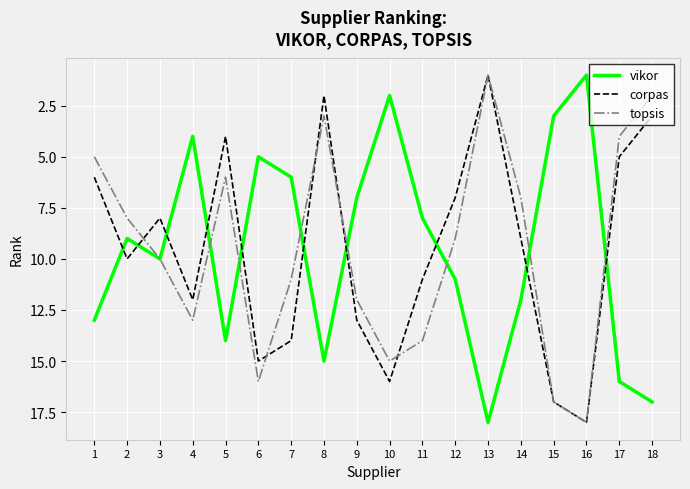

Is the value of corpas at 13 greater than the value of topsis at 7?

No